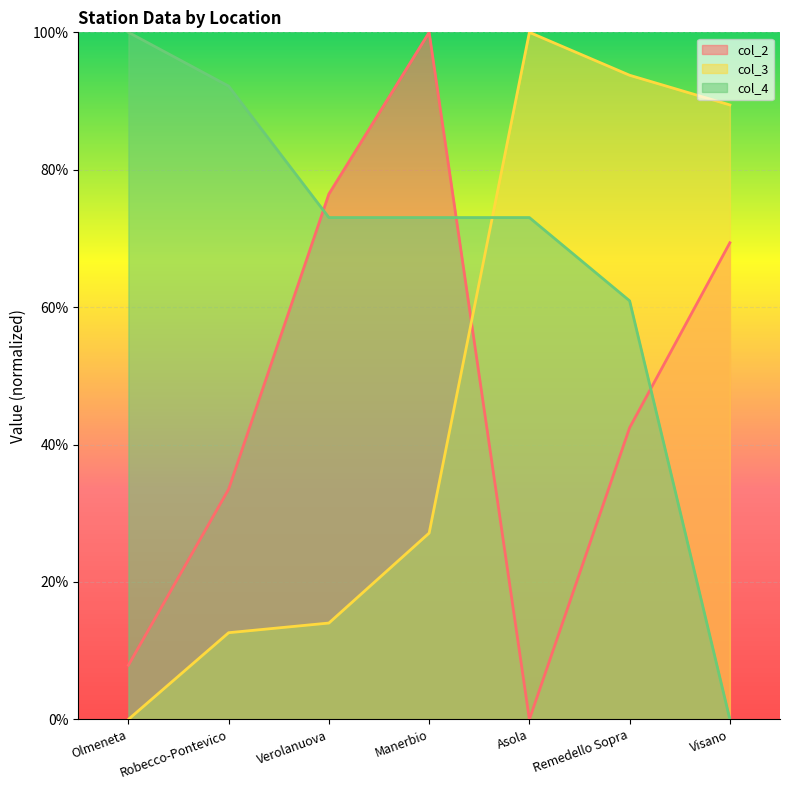

How many lines are shown in the chart?

3